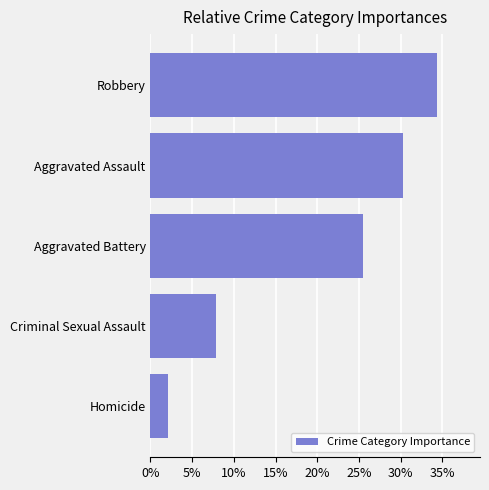

Reading bottom to top, what are all the values shown in this chart?

Homicide=2.1	Criminal Sexual Assault=7.8	Aggravated Battery=25.5	Aggravated Assault=30.2	Robbery=34.3